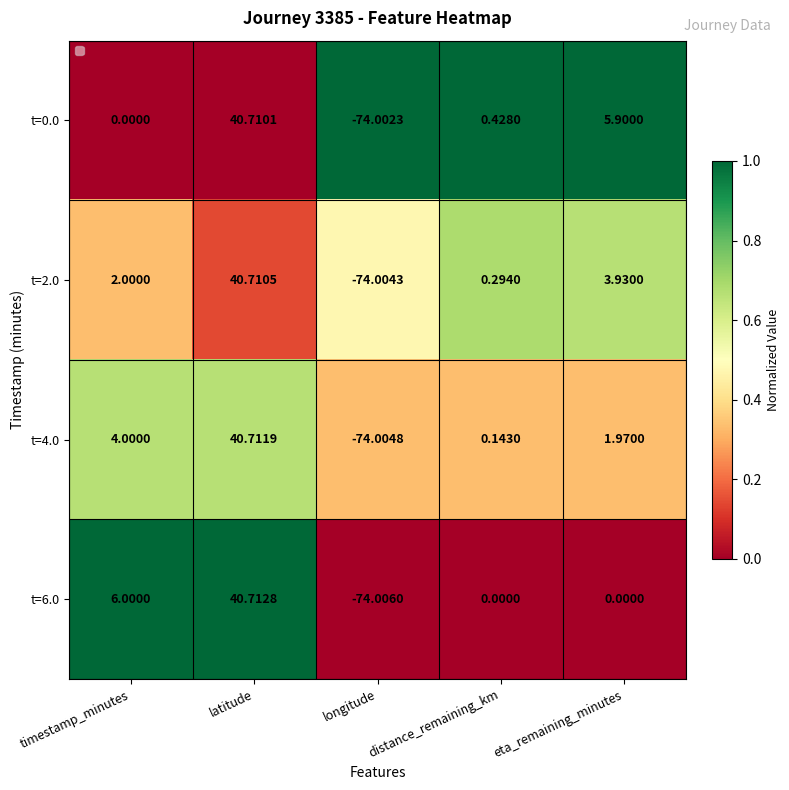

Is the value of t=0.0 at longitude greater than the value of t=4.0 at distance_remaining_km?

No